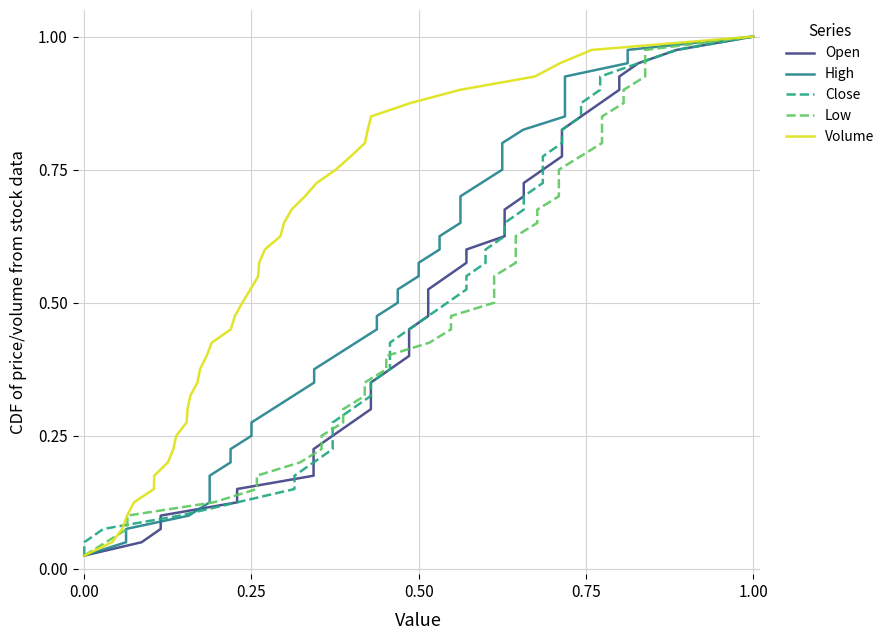

Does the chart have visible grid lines?

Yes